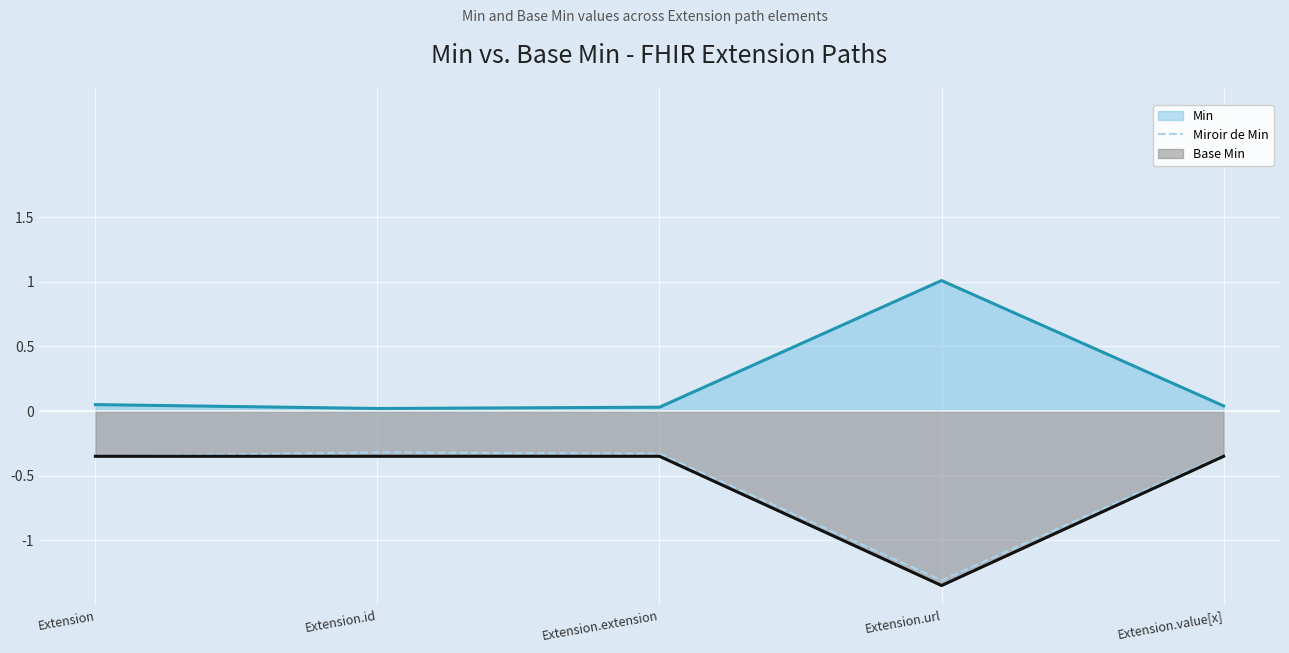

Is the value of Min at Extension.extension greater than the value of Base Min at Extension.extension?

Yes